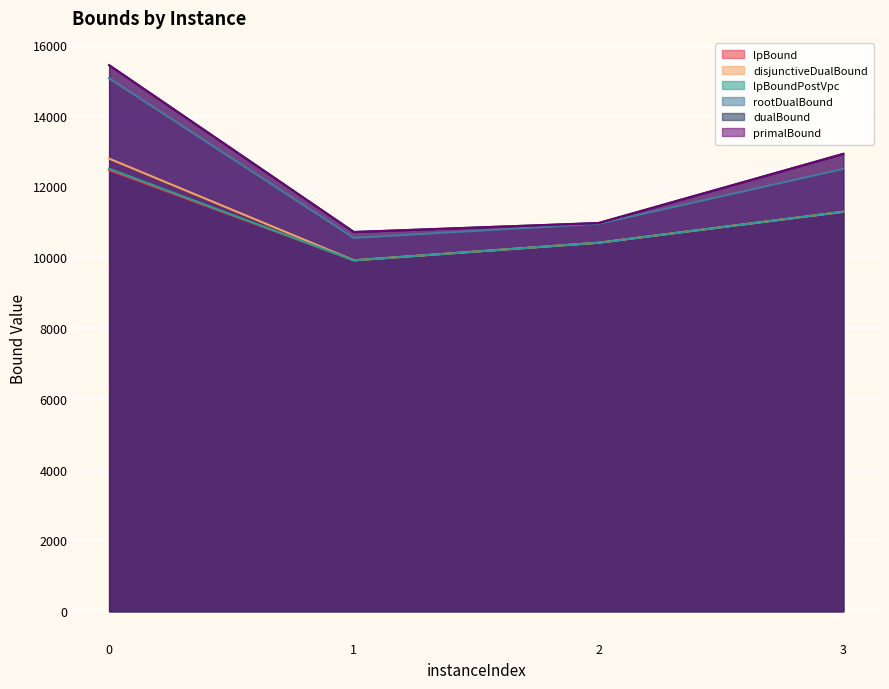

True or false: rootDualBound has a value of 12495.2 at 3.

True